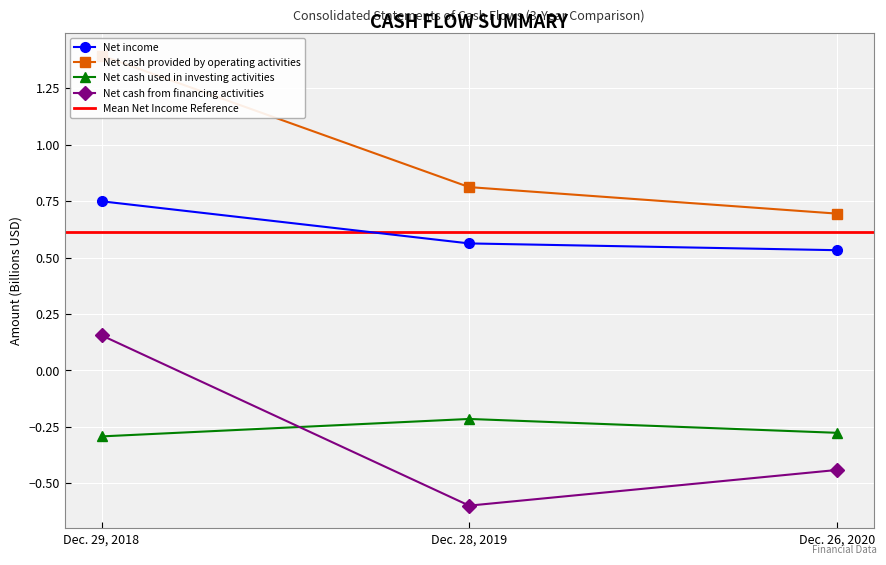

Count the Net income values in the range 0 to 1.

3